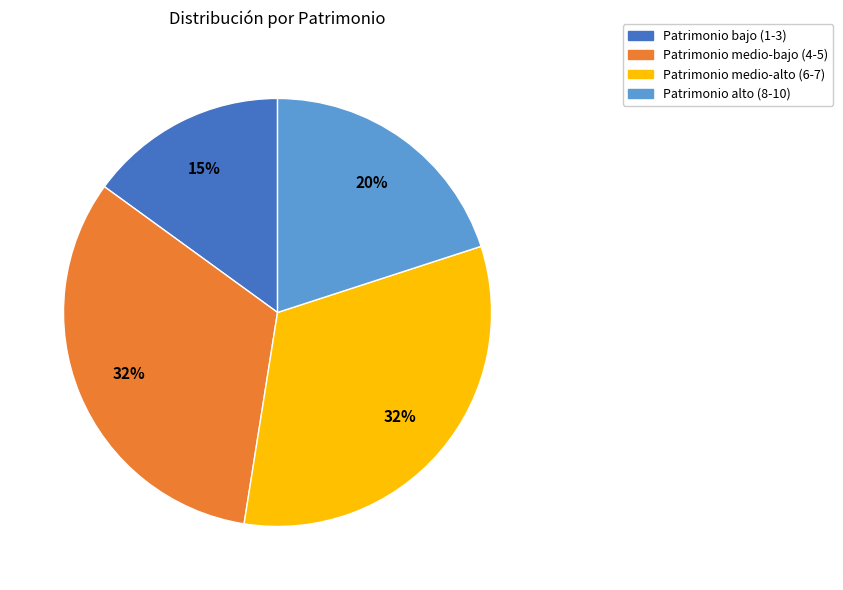

Does any single category account for the majority?

No